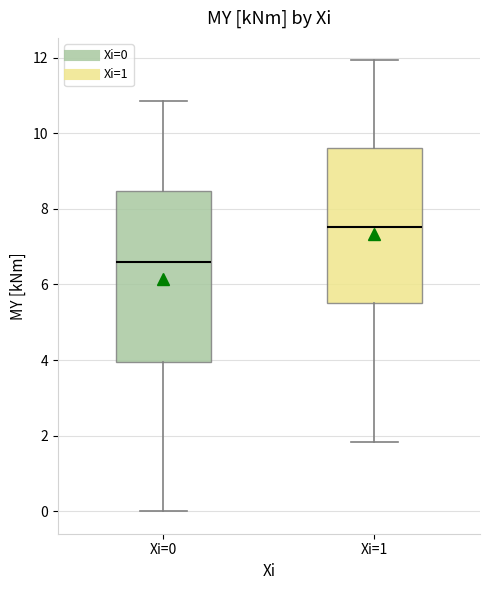

Reading left to right, read every box against the y-axis: the position of its median line, the range the box covers, and the ends of its whiskers. The values are not printed on the chart, so give them approximately, as read against the axis.

Xi=0: median 6.6, box 4.0 to 8.4, whiskers 0.0 to 10.8
Xi=1: median 7.6, box 5.6 to 9.6, whiskers 1.8 to 12.0